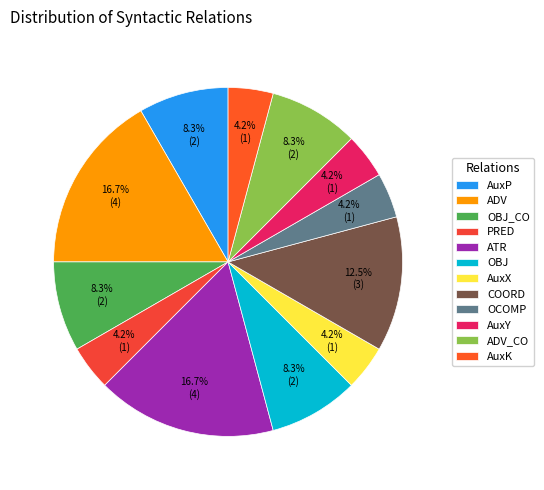

Which slice is the smallest?

PRED